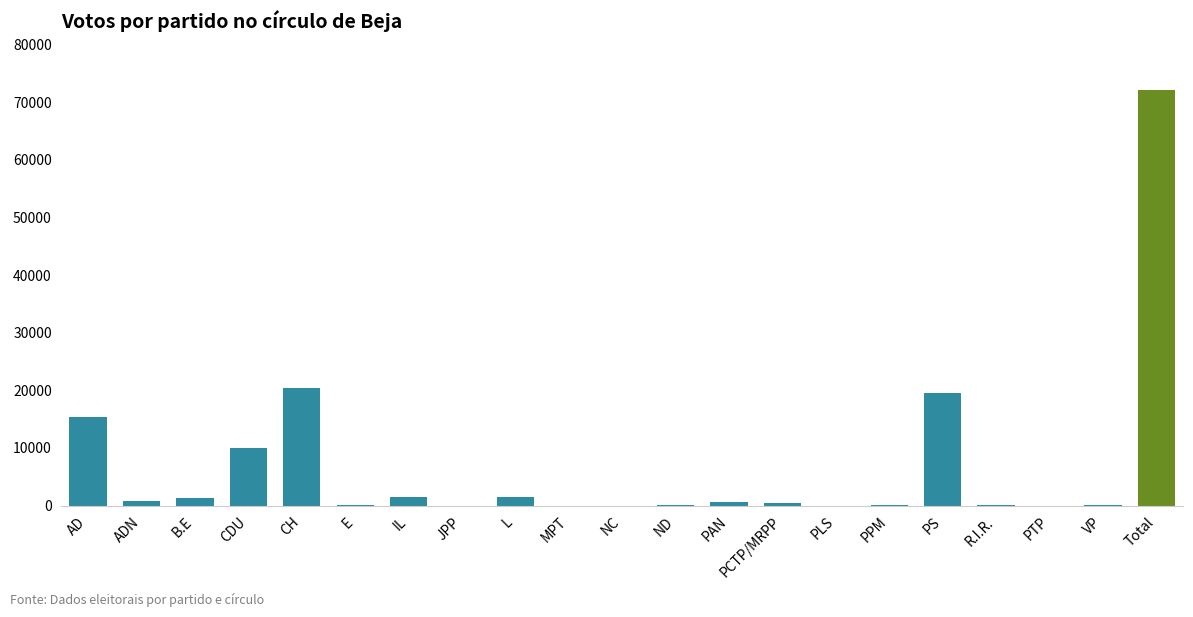

The chart shows a value of 19536 at PS. True or false?

True